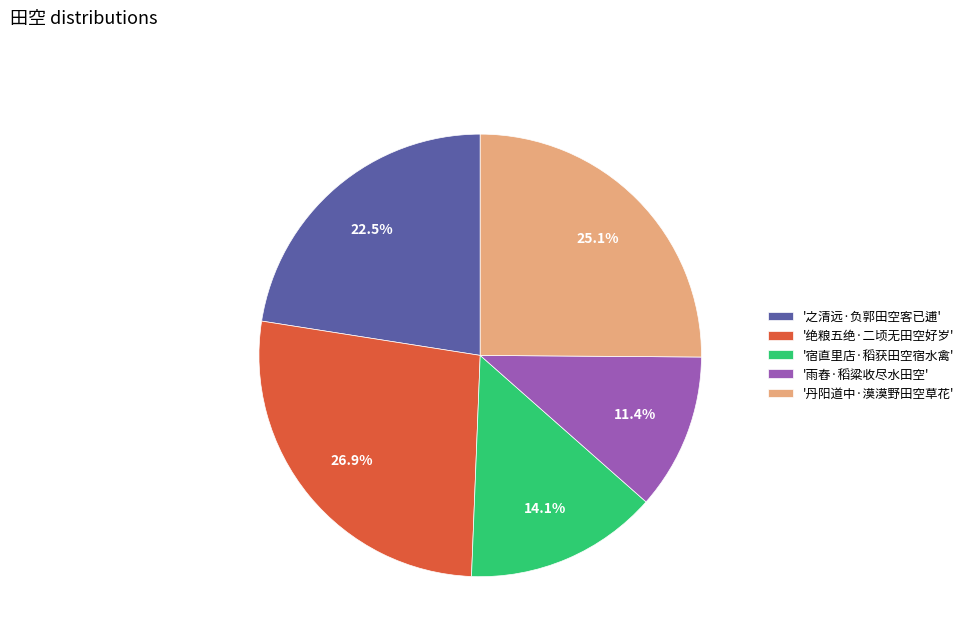

What is the ratio of the value at '之清远·负郭田空客已逋' to the value at '绝粮五绝·二顷无田空好岁'?

0.8